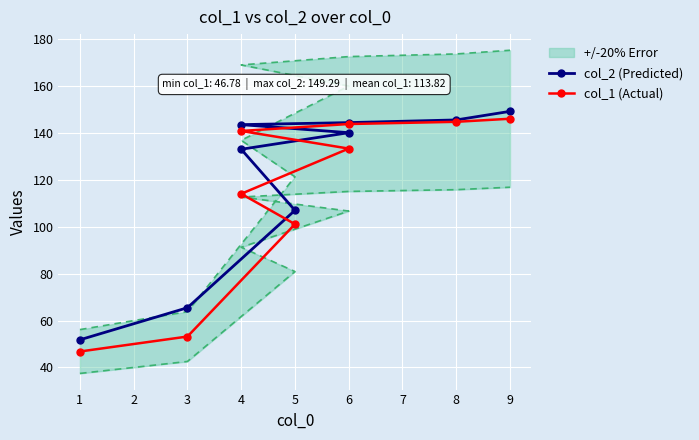

Count the number of categories in the chart.

9